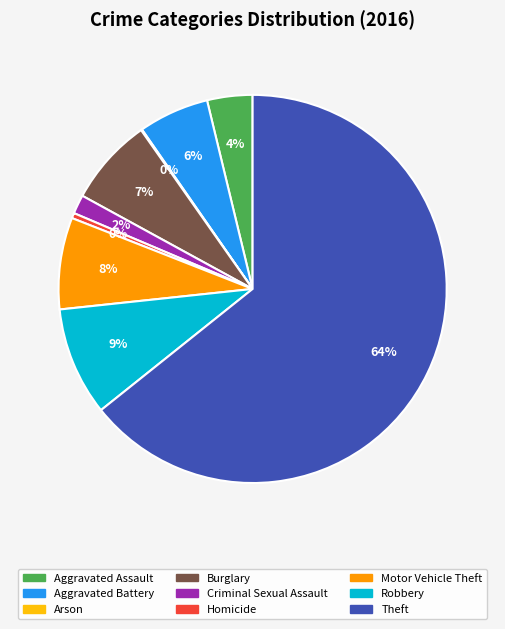

True or false: Aggravated Battery accounts for 6% of the total.

True